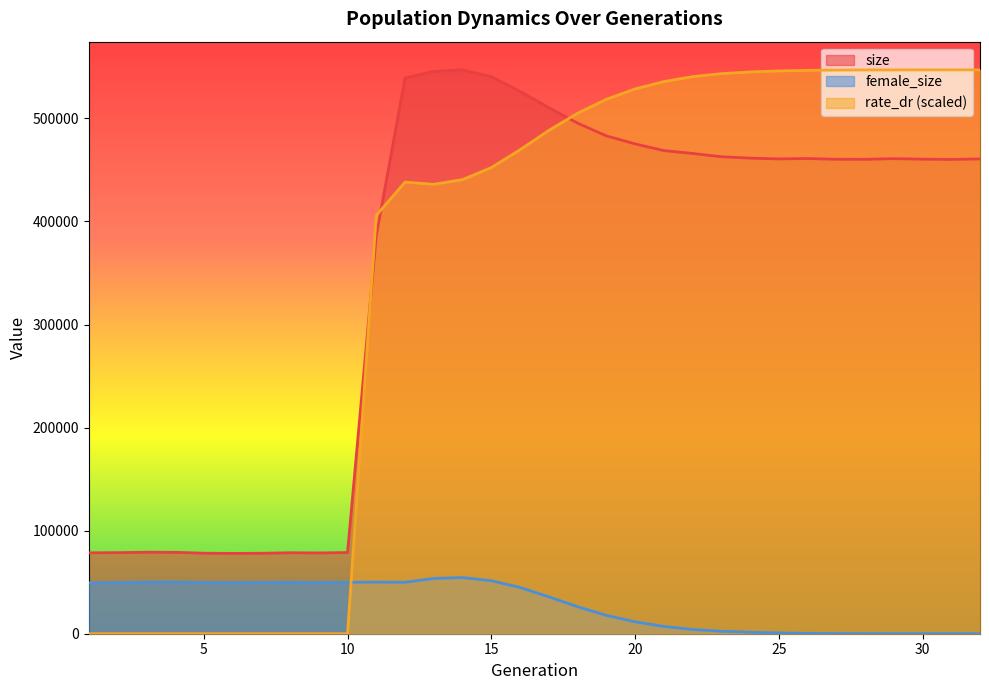

How many values in rate_dr are above zero?

22